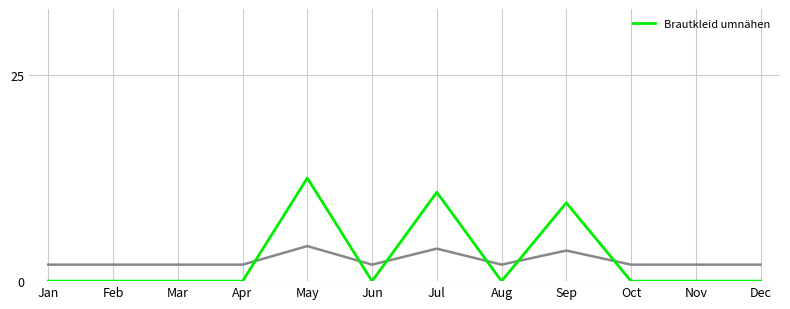

Reading left to right, extract all data points from this chart.

Jan=0.0	Feb=0.0	Mar=0.0	Apr=0.0	May=12.5	Jun=0.0	Jul=10.8	Aug=0.0	Sep=9.5	Oct=0.0	Nov=0.0	Dec=0.0